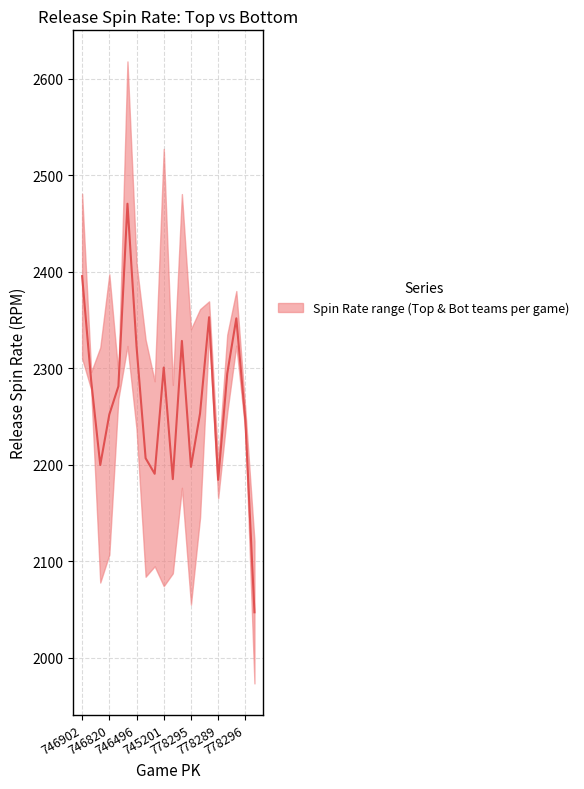

Between 778287 and 778300, which is larger?

778287